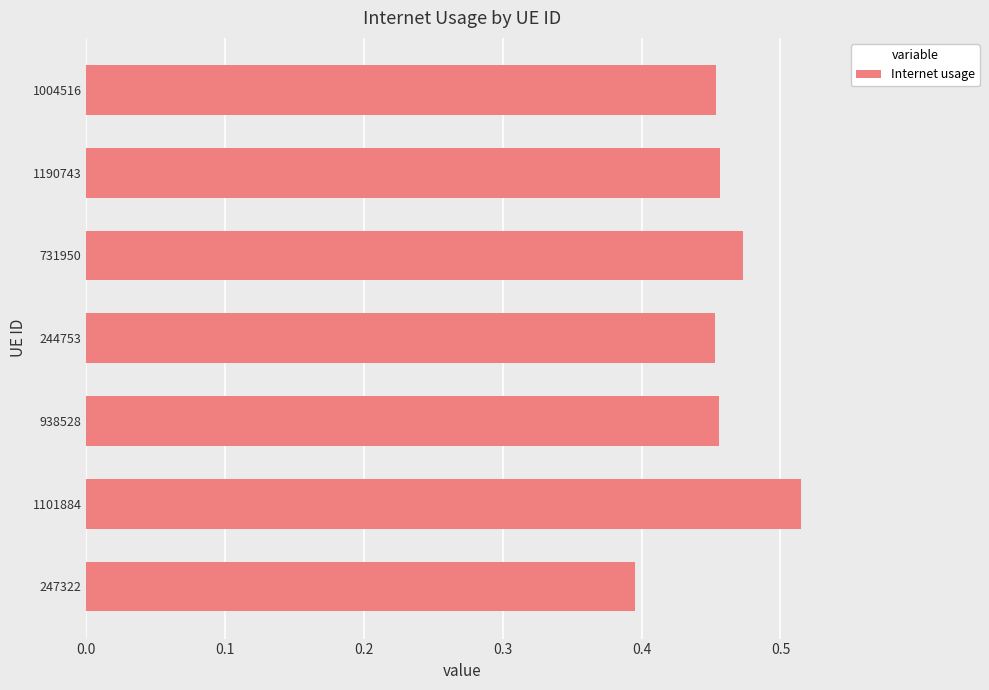

Are the bars horizontal?

Yes